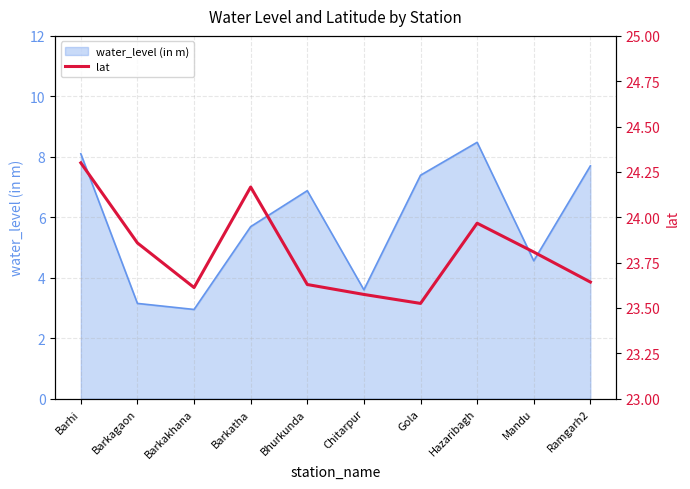

The chart shows a value of 13.2 at Barhi. True or false?

False